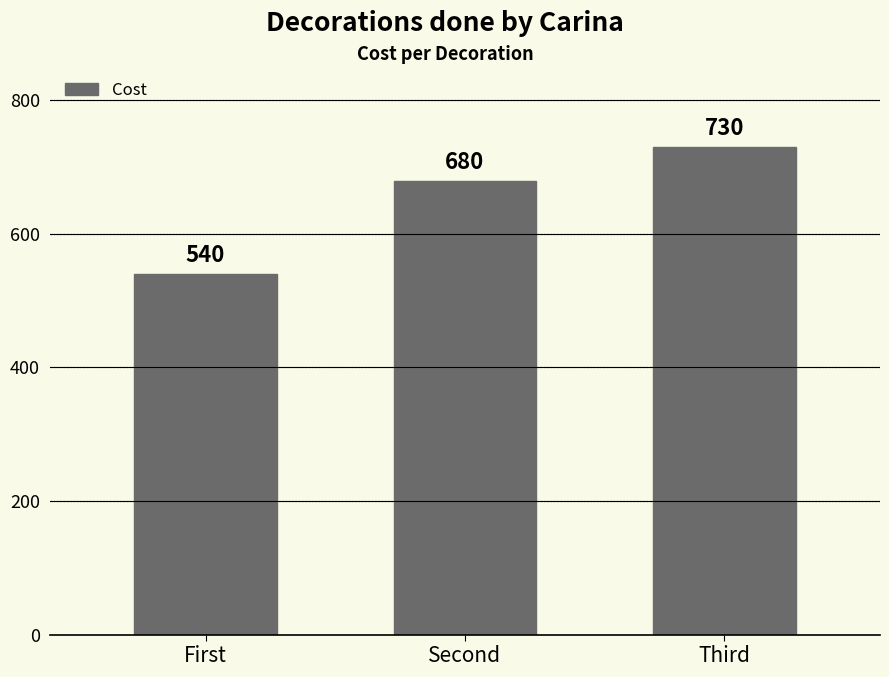

What position from the left is Third?

3